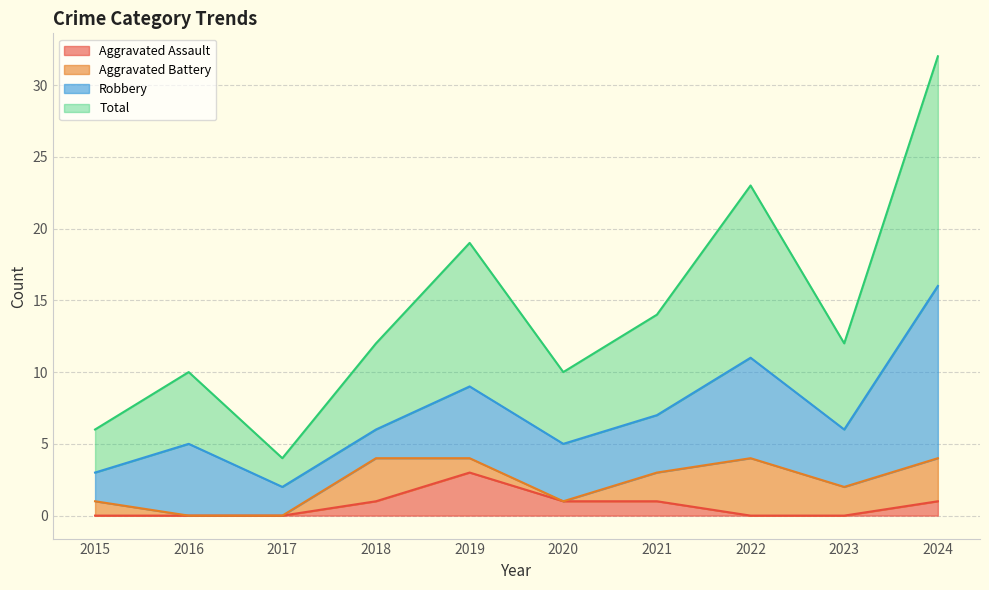

What is the maximum value for Aggravated Assault?

3